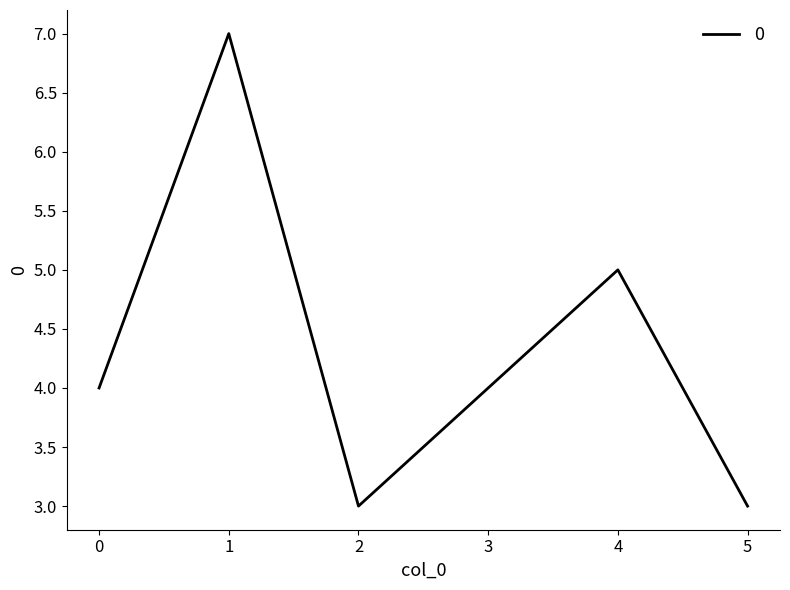

What is the average value?

4